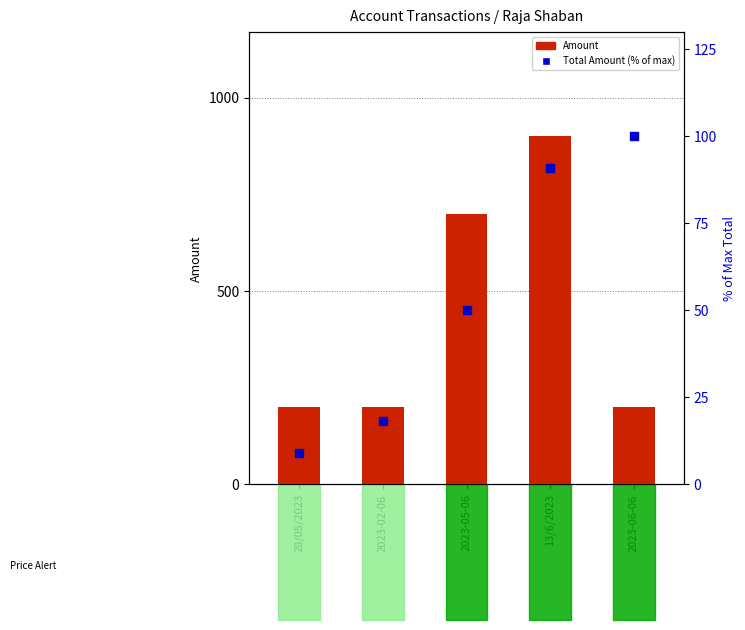

What is the total value across all series at 2023-05-06?

750.0